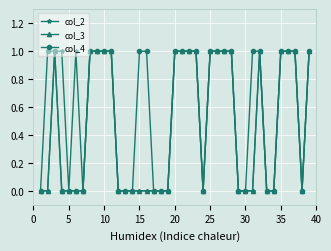

Which series has the largest total across all categories?

col_4